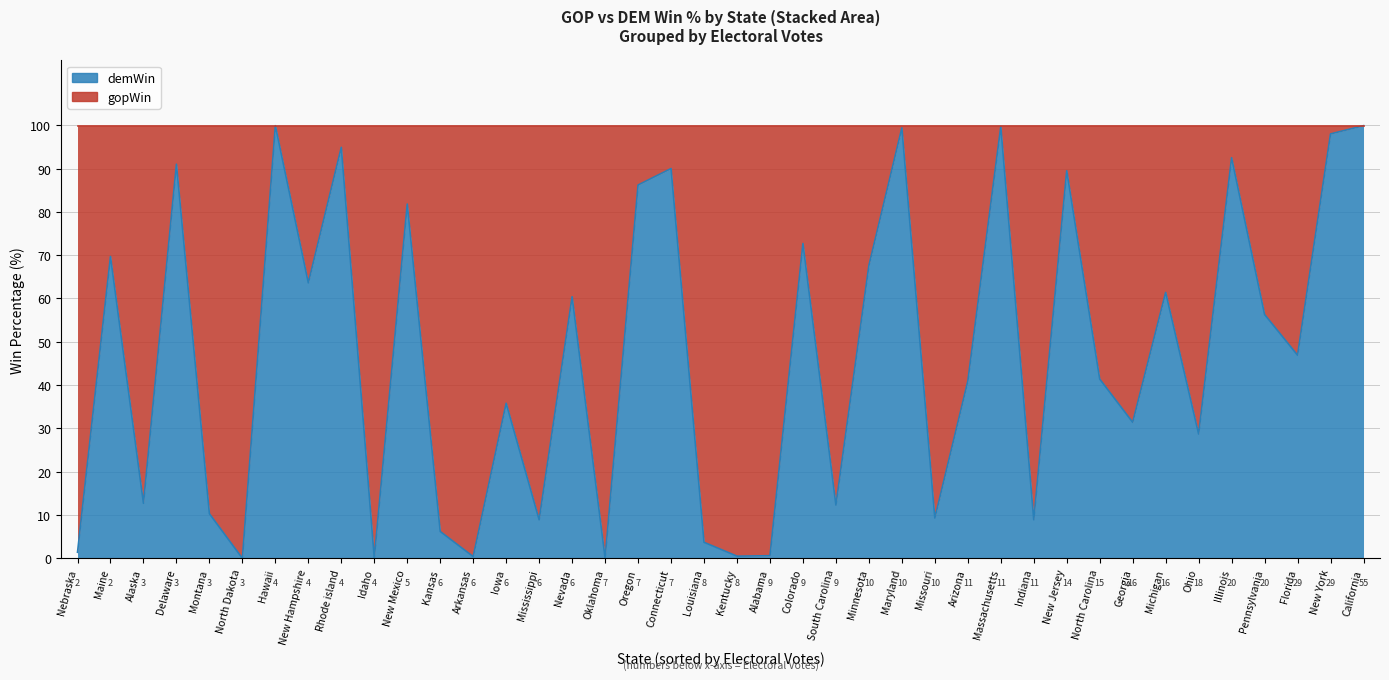

Which series has the largest total across all categories?

gopWin